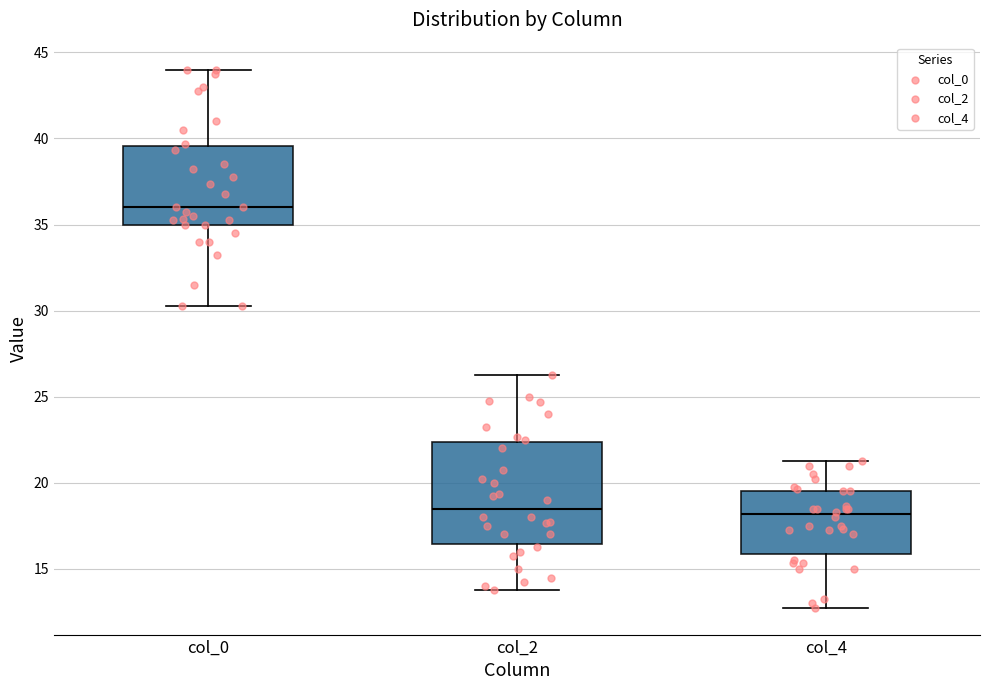

Which box has the highest median line?

col_0